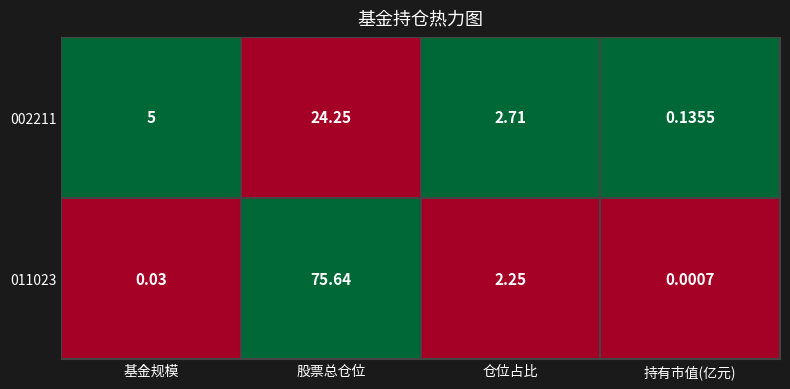

List the series in order of their peak value, highest first.

011023, 002211